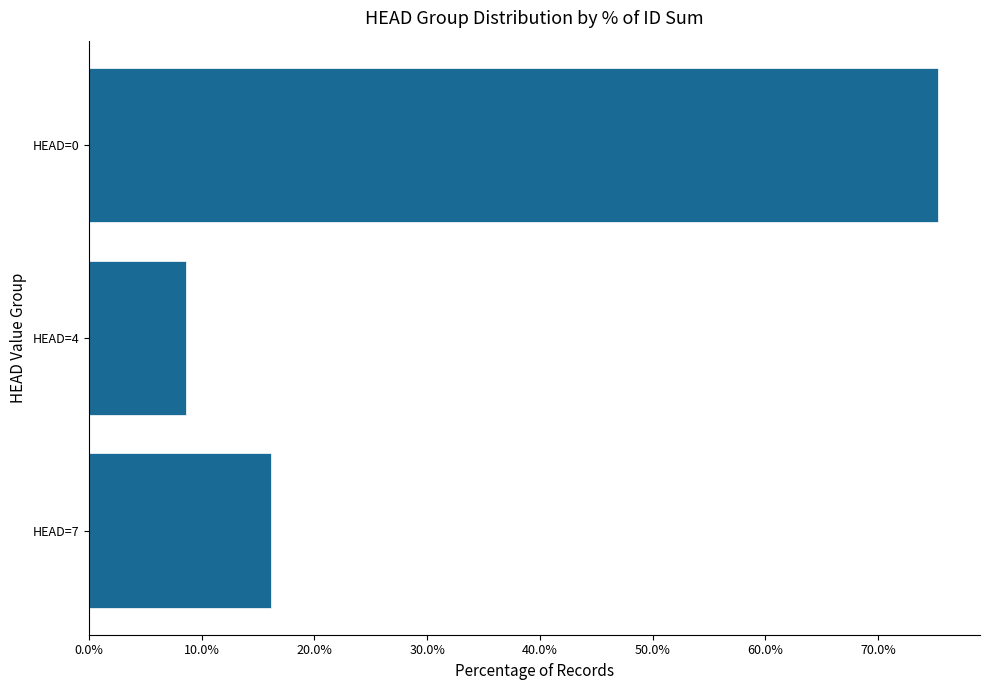

Does the chart contain any negative values?

No